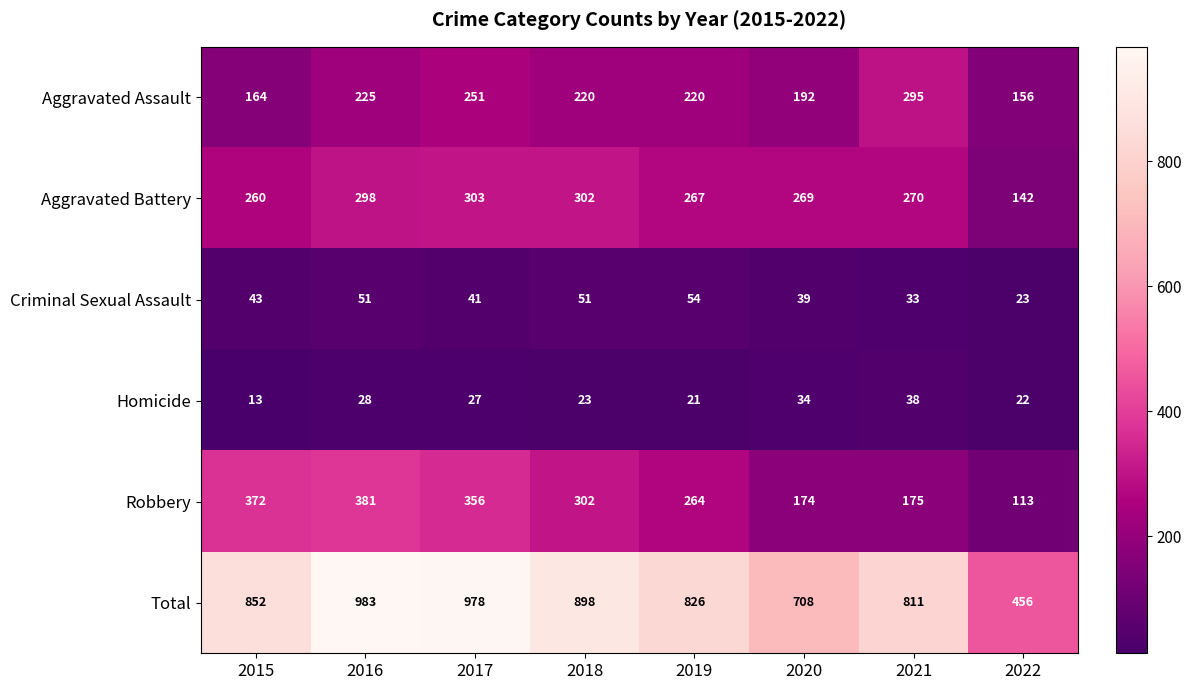

What is the average value of the Criminal Sexual Assault series?

42